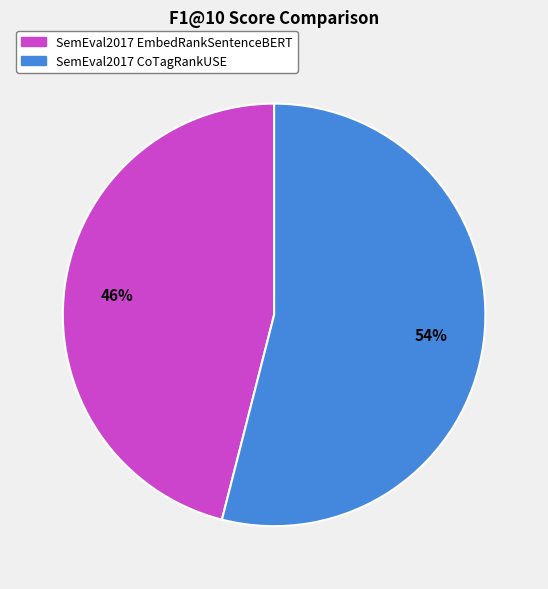

Is there a majority slice in this chart?

Yes